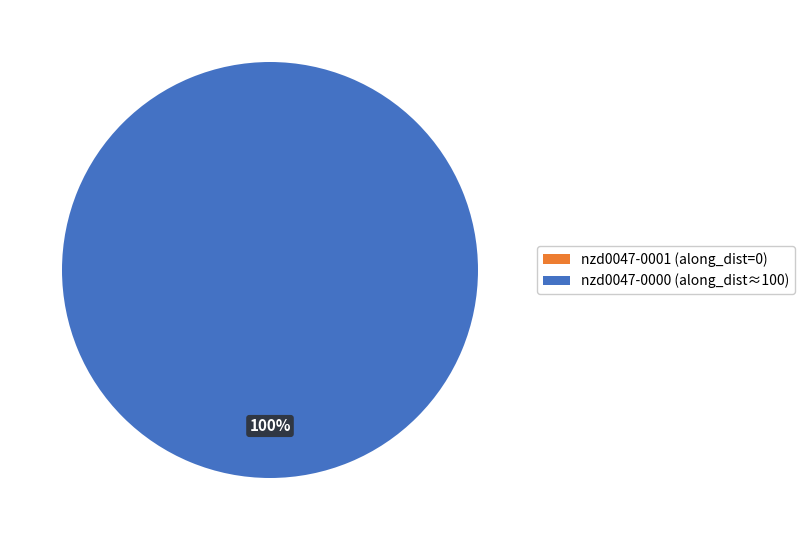

Is the sum of nzd0047-0001 and nzd0047-0000 greater than half?

Yes